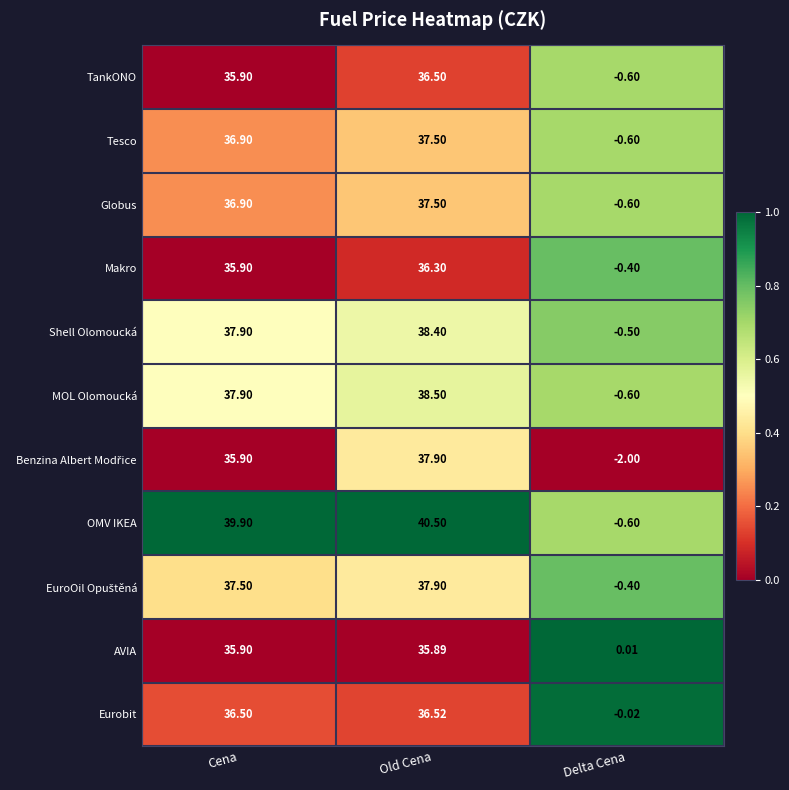

Where is TankONO nearest to the value 17?

Delta Cena